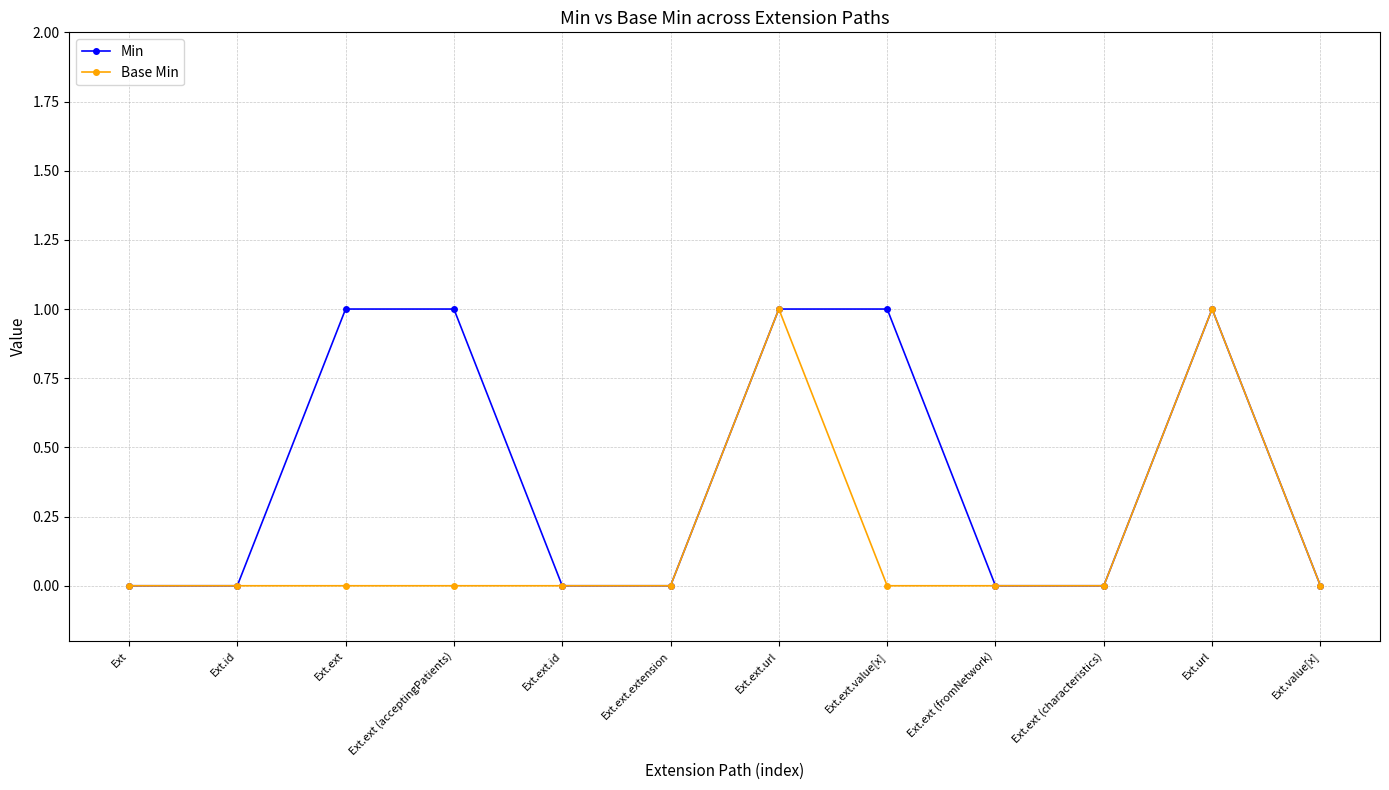

List the series in order of their overall mean, highest first.

Min, Base Min